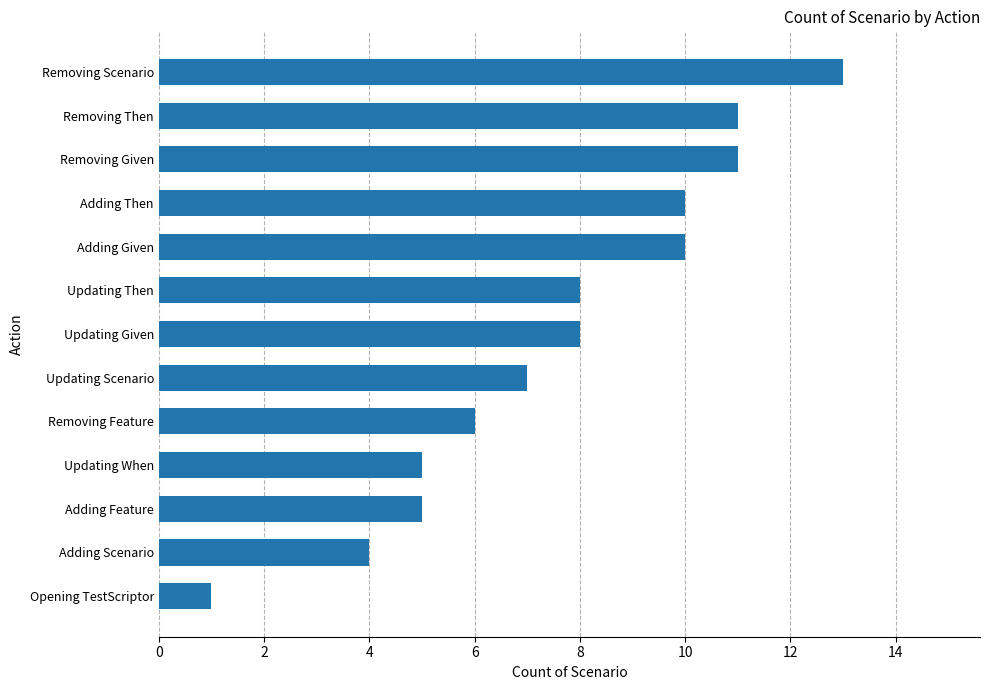

What is the difference between the maximum and minimum values?

12